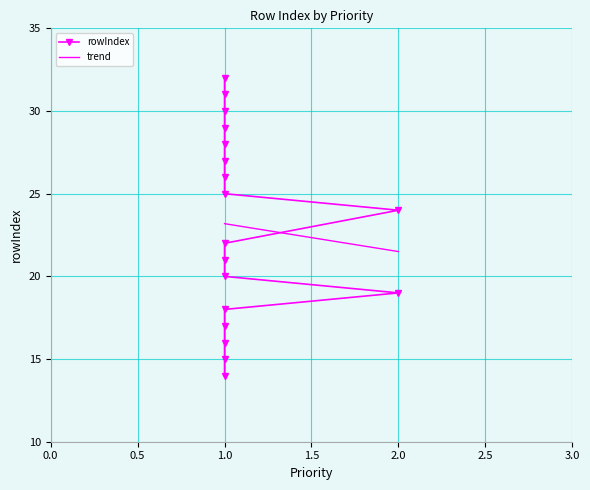

Which label corresponds to the smallest value in the chart?

1